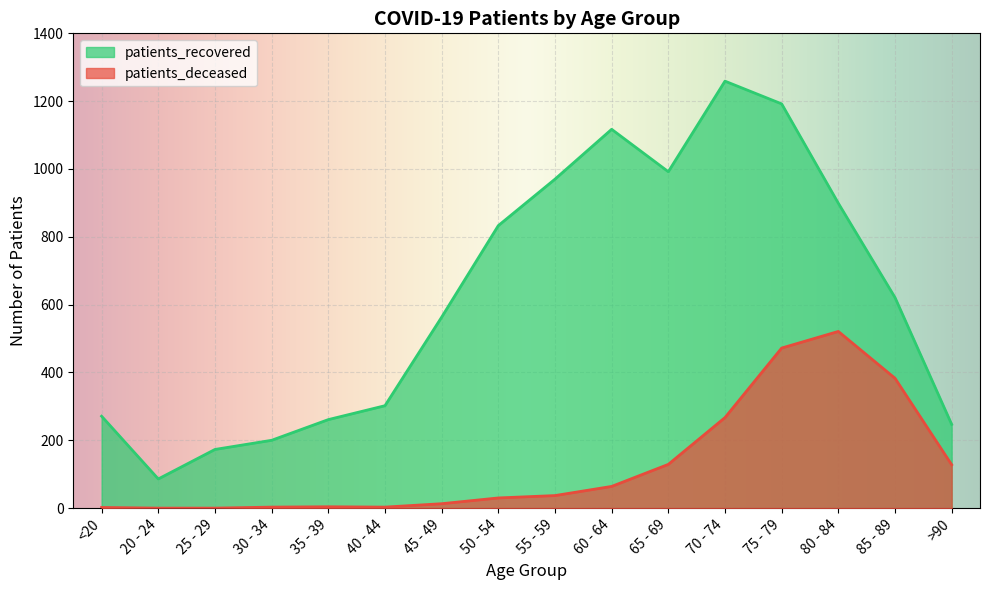

True or false: patients_recovered and patients_deceased intersect in this chart.

False